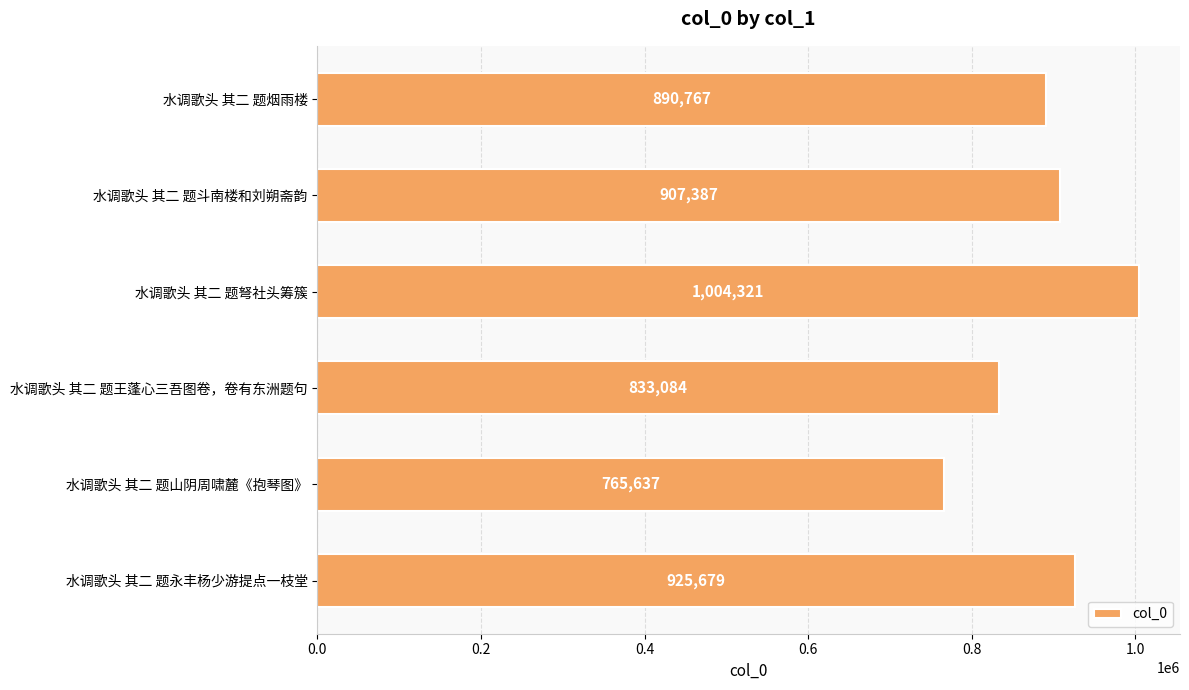

What position from the bottom is 水调歌头 其二 题弩社头筹簇?

4